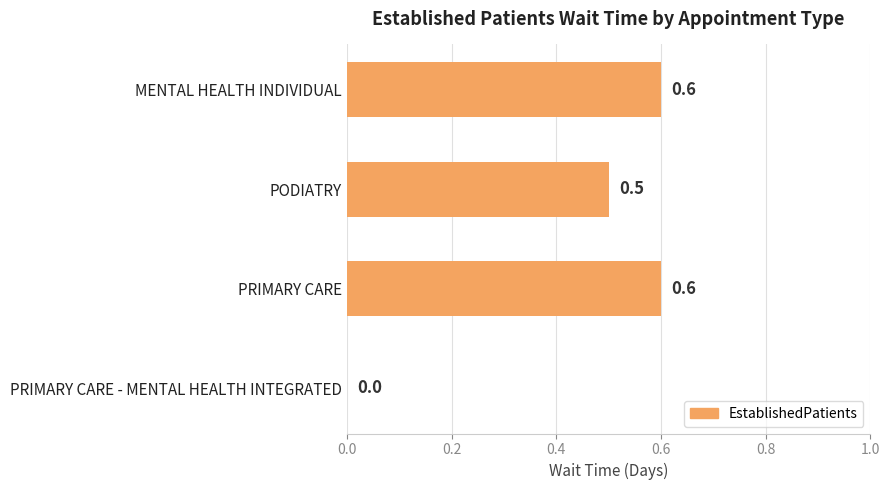

Reading bottom to top, list all the values displayed in this chart.

PRIMARY CARE - MENTAL HEALTH INTEGRATED=0.0	PRIMARY CARE=0.6	PODIATRY=0.5	MENTAL HEALTH INDIVIDUAL=0.6